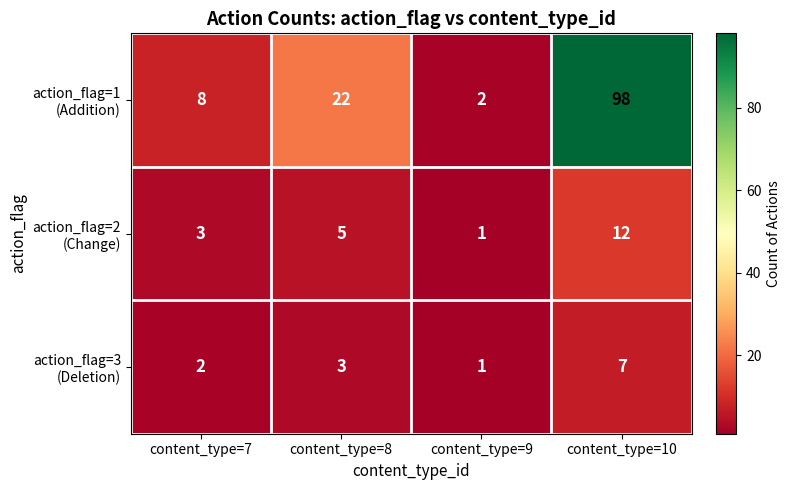

What is the greatest value displayed?

98